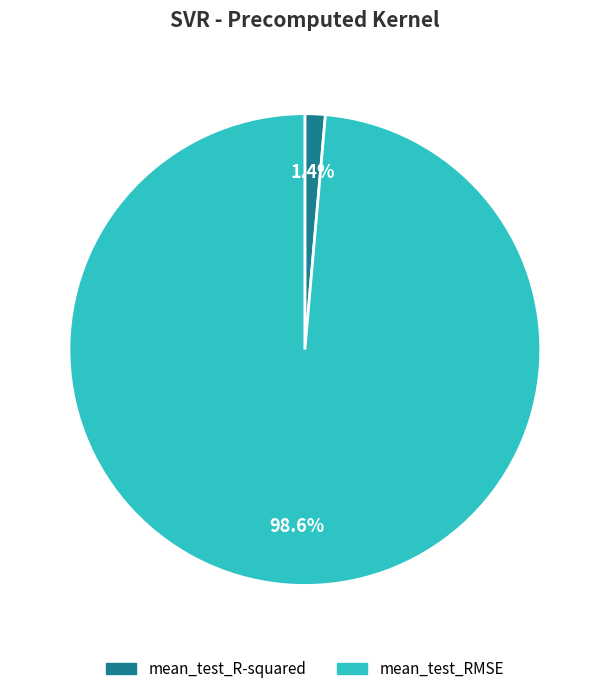

To the nearest percent, what is the combined percentage of mean_test_R-squared and mean_test_RMSE?

100%